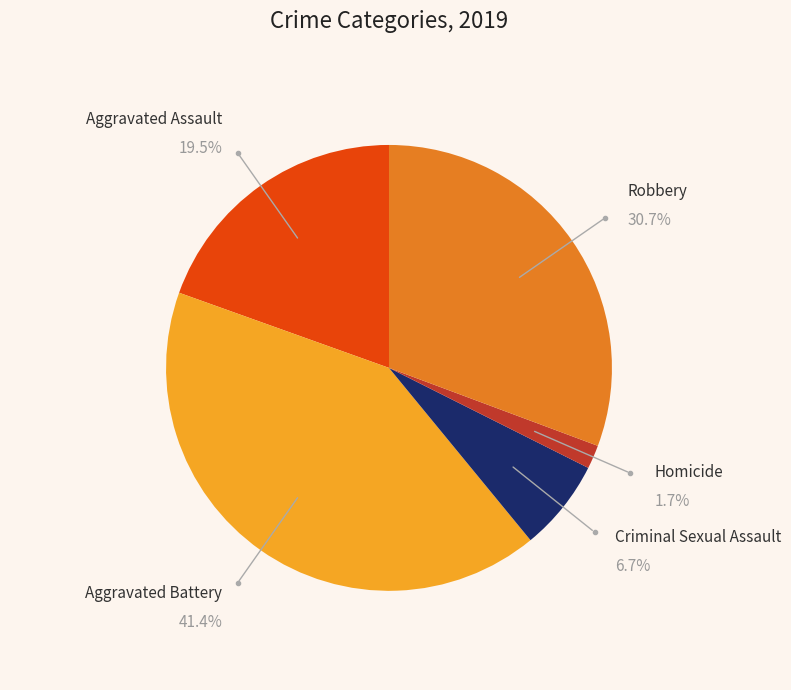

To the nearest percent, what is the difference between the Criminal Sexual Assault and Aggravated Assault slice percentages?

13%